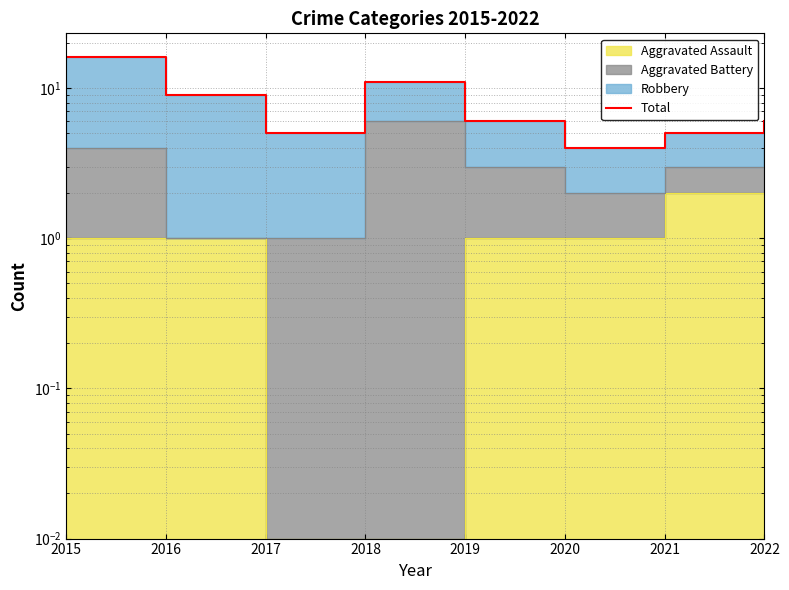

What is the maximum value shown in the chart?

16